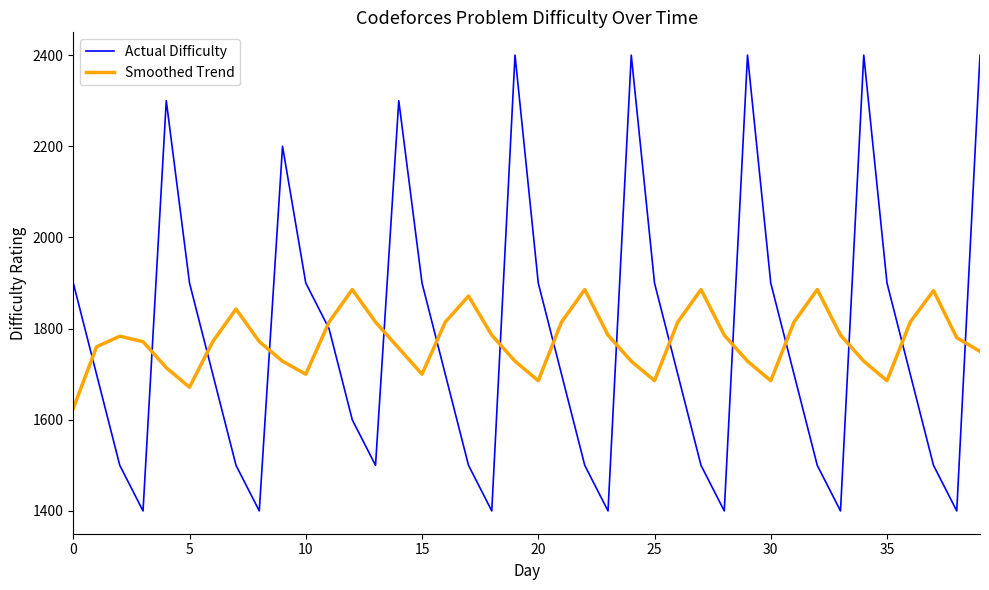

After their last crossing, which series has the higher values: Actual Difficulty or Smoothed Trend?

Actual Difficulty